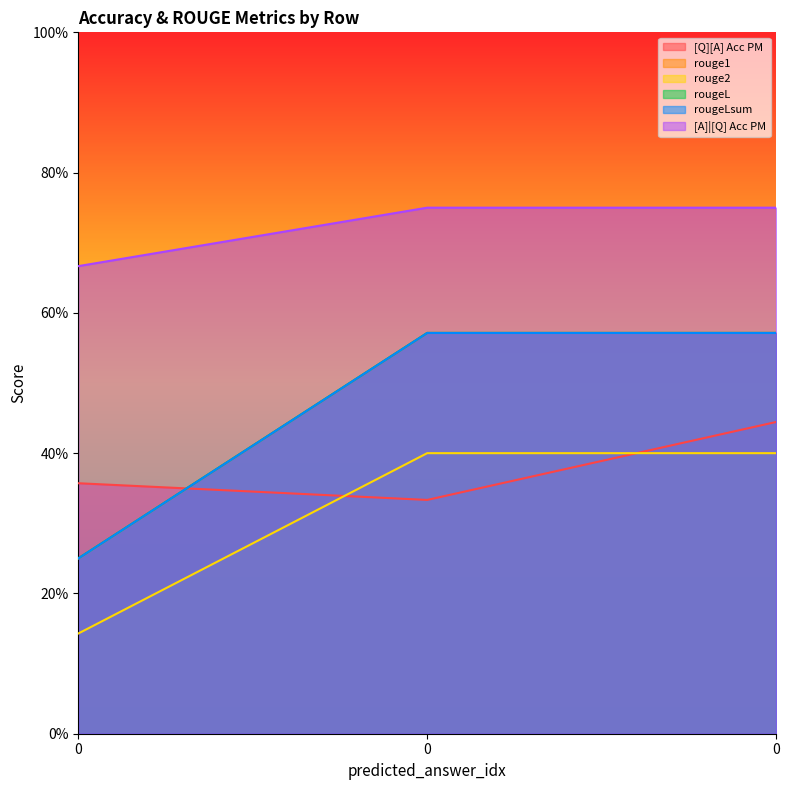

Which series has the largest total across all categories?

[A]|[Q] Acc PM